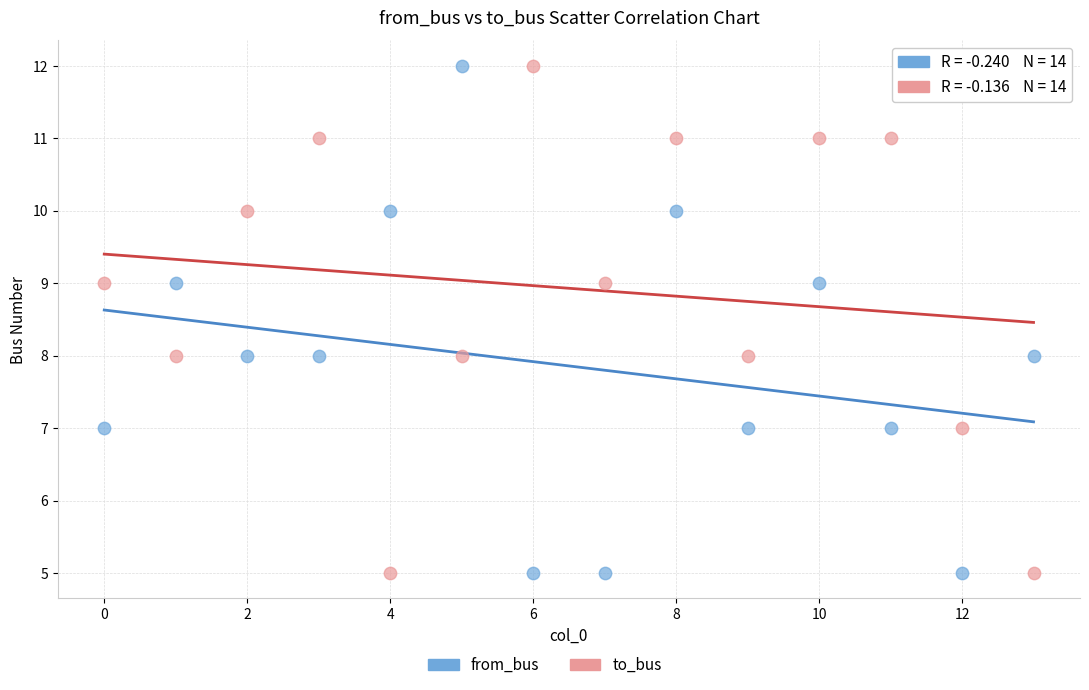

Across all data points, what is the range of Y values (max minus min)?

7